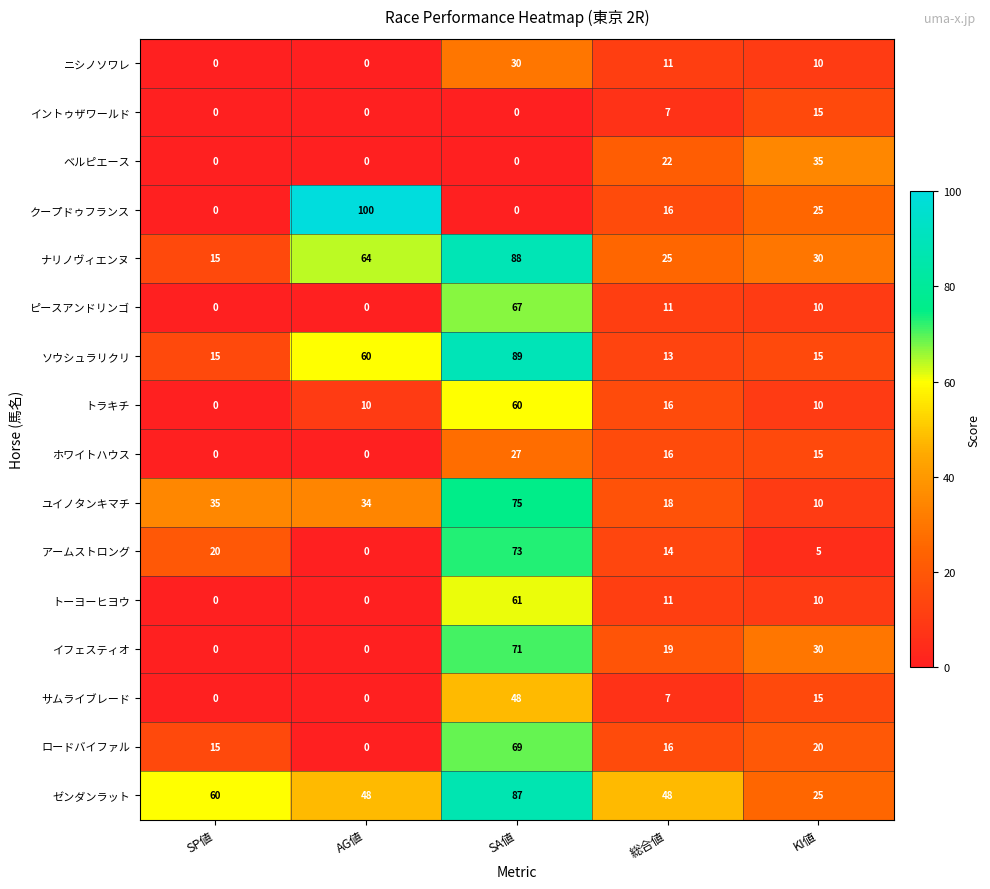

At which category is the sum across all series the highest?

SA値